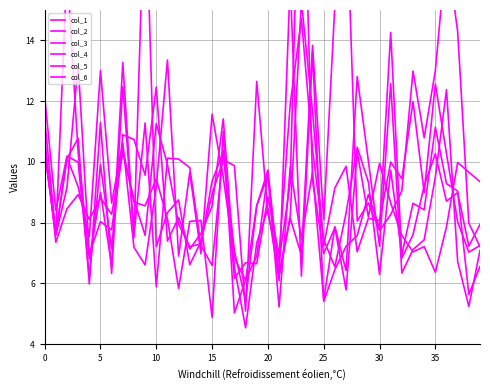

Read the col_6 value at 20.

8.3